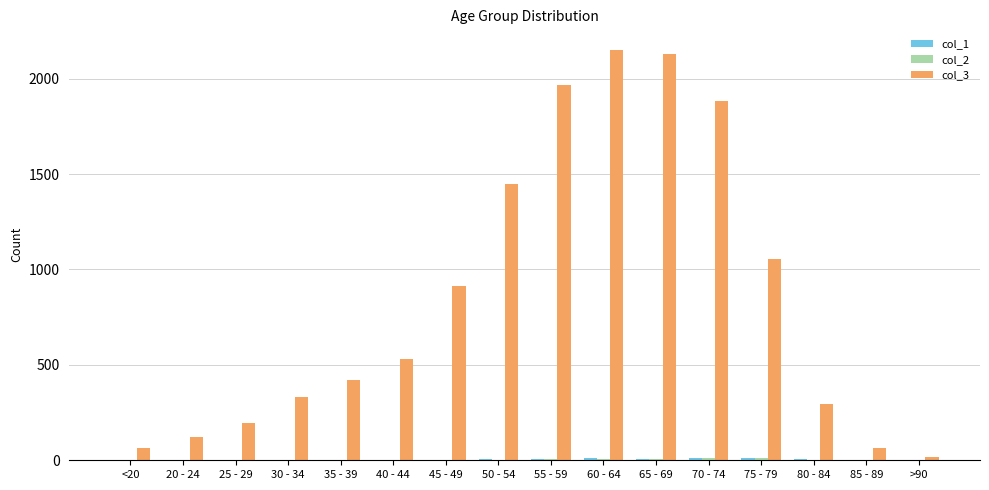

What is the maximum value shown in the chart?

2151